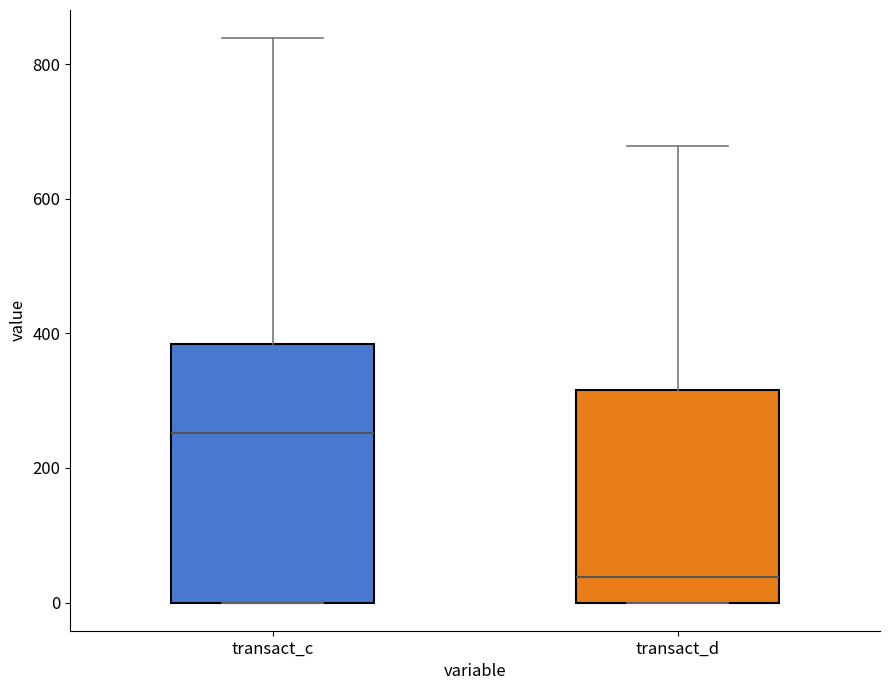

Reading left to right, read every box against the y-axis: the position of its median line, the range the box covers, and the ends of its whiskers. The values are not printed on the chart, so give them approximately, as read against the axis.

transact_c: median 260, box 0 to 380, whiskers 0 to 840
transact_d: median 40, box 0 to 320, whiskers 0 to 680